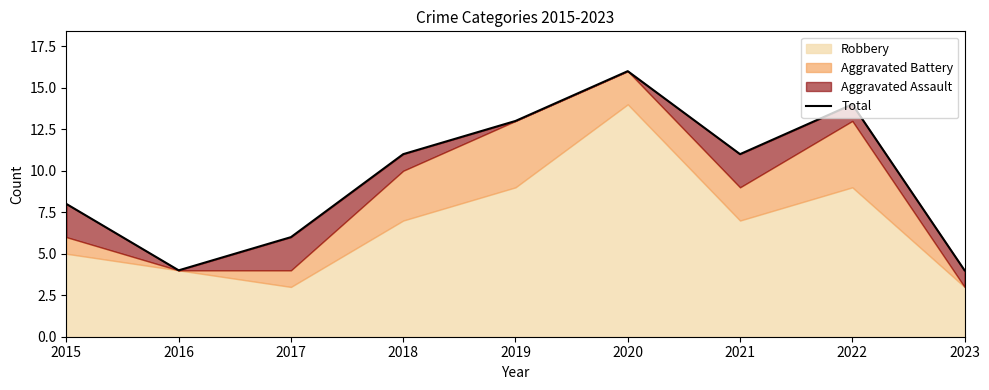

How many interior local valleys (lower than both neighbors) does the data have?

2